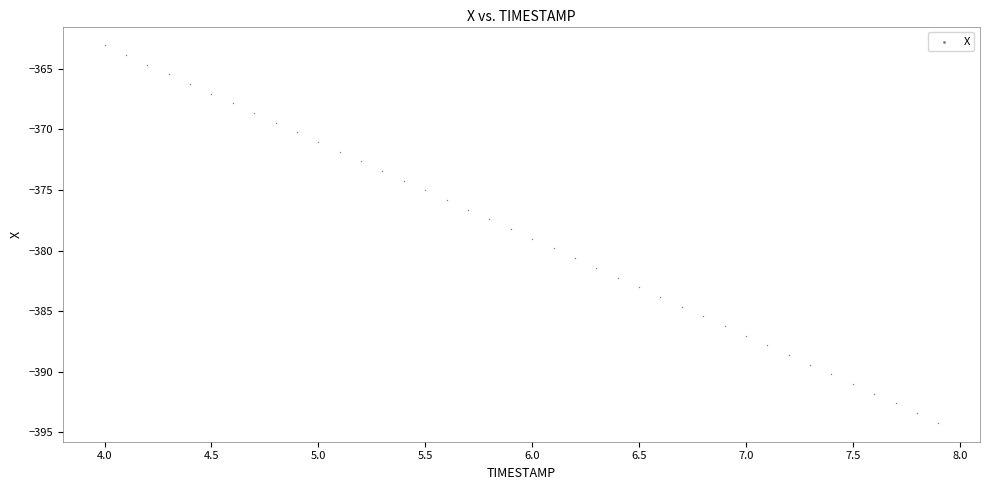

What is the range of Y values (max minus min)?

31.1